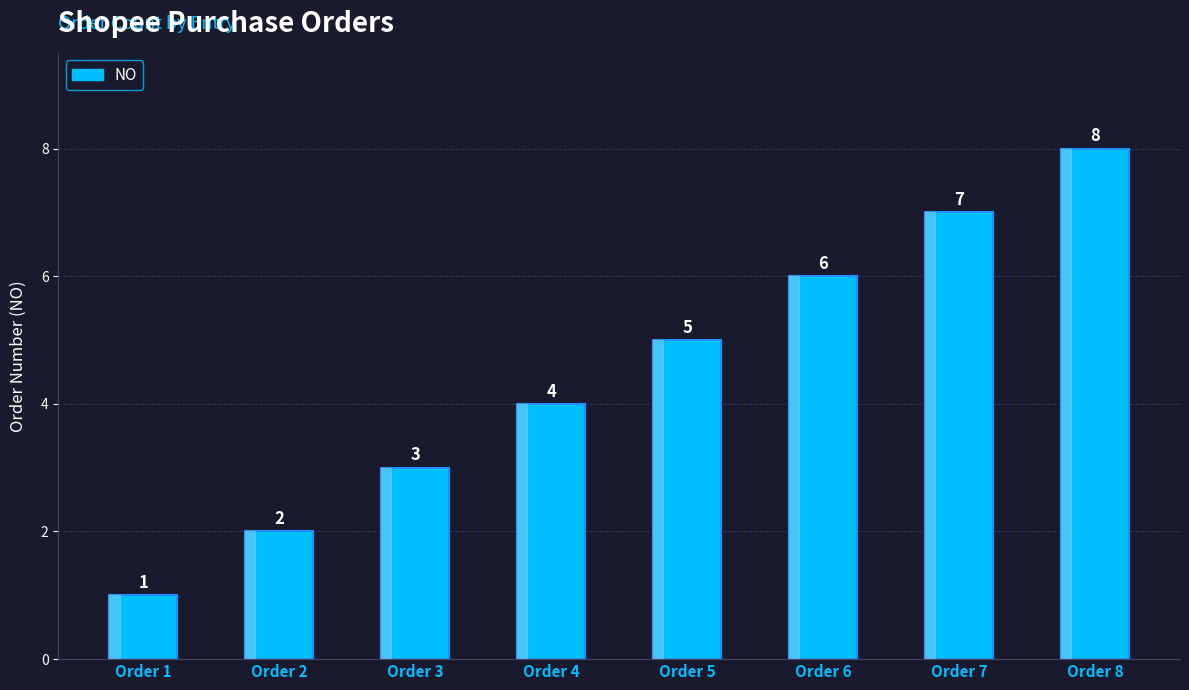

Reading left to right, what are all the values shown in this chart?

1	2	3	4	5	6	7	8